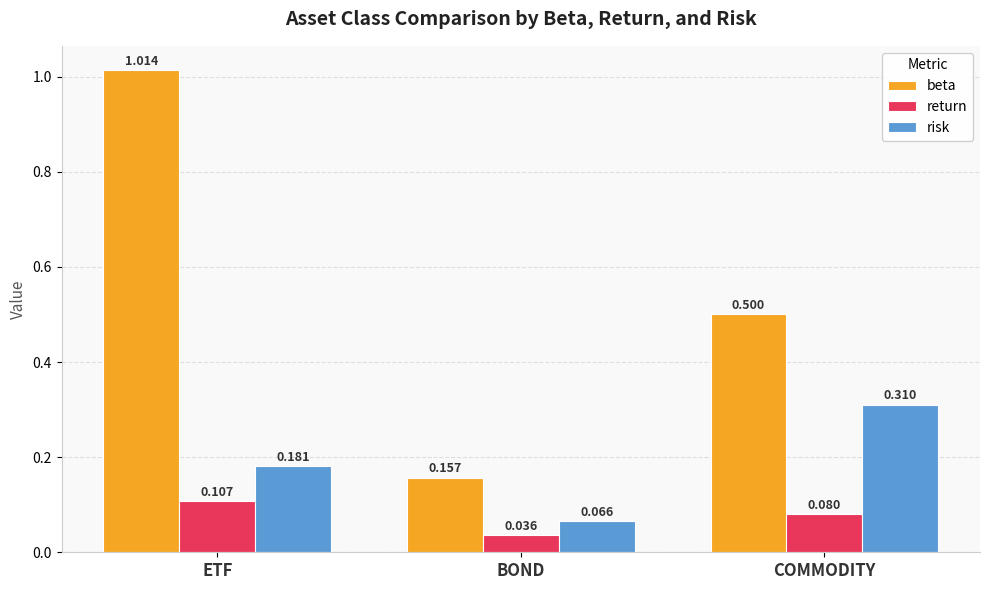

At how many categories does at least one series exceed 0?

3